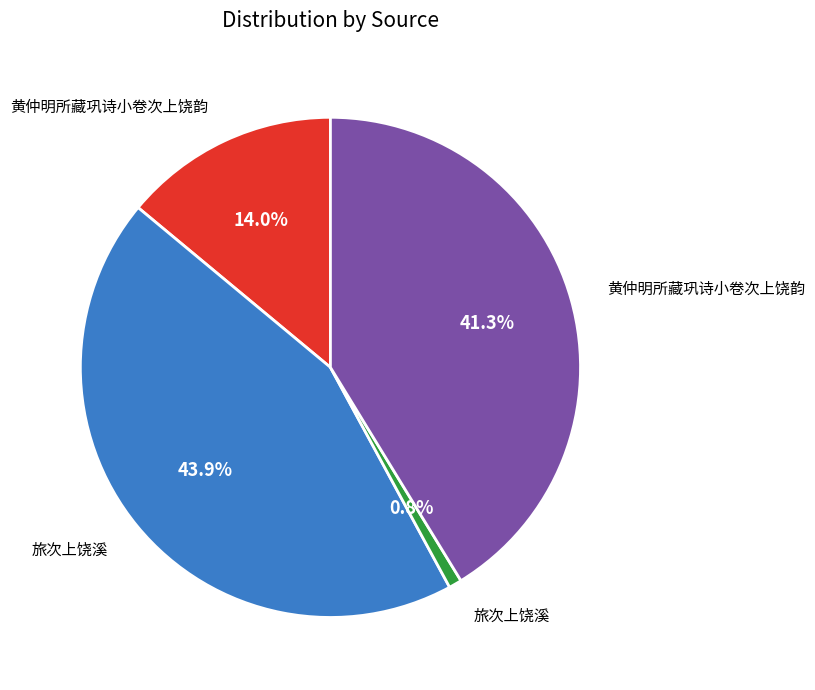

Is there a majority slice in this chart?

No